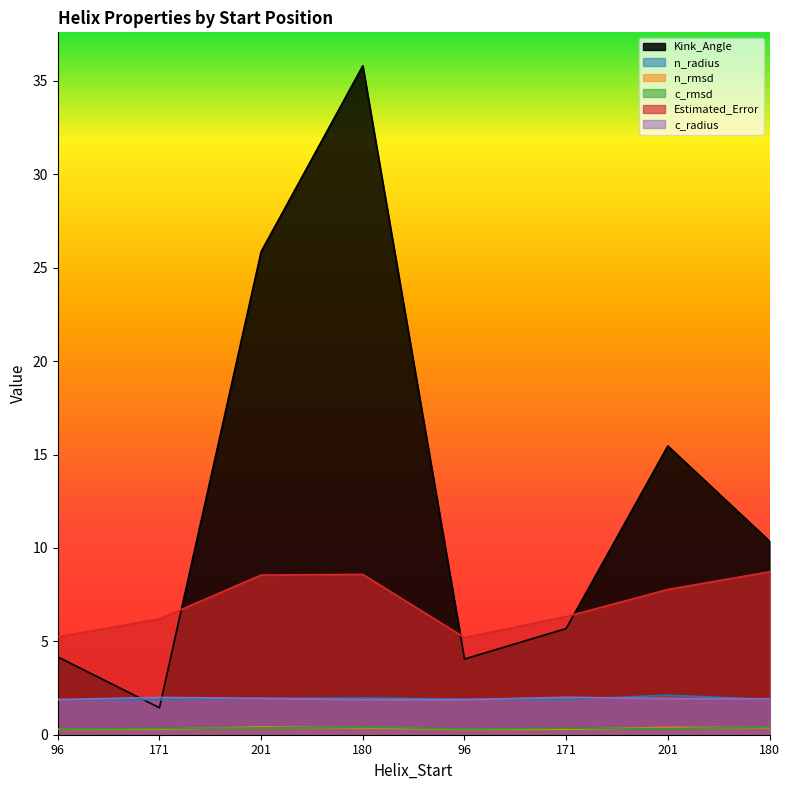

Rank the categories by Estimated_Error value from highest to lowest.

180, 180, 201, 201, 171, 171, 96, 96